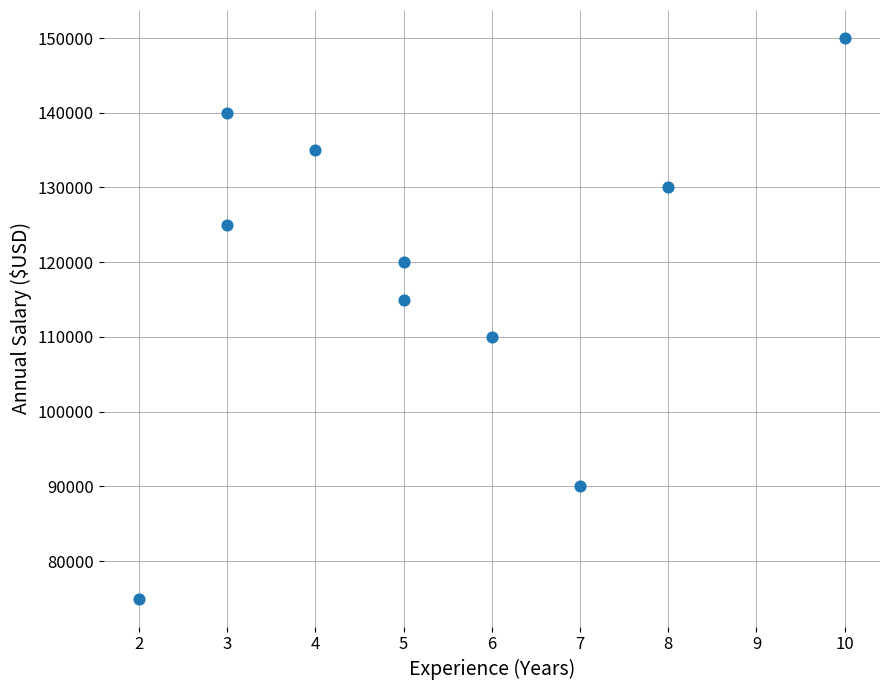

What is the range of X values (max minus min)?

8